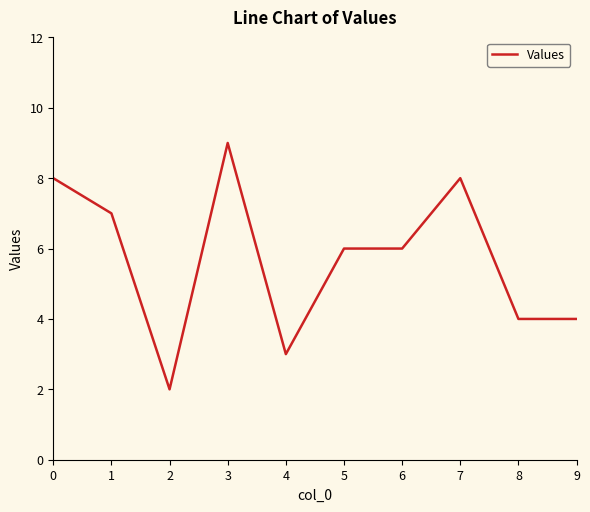

What is the difference between the second highest and second lowest values?

5